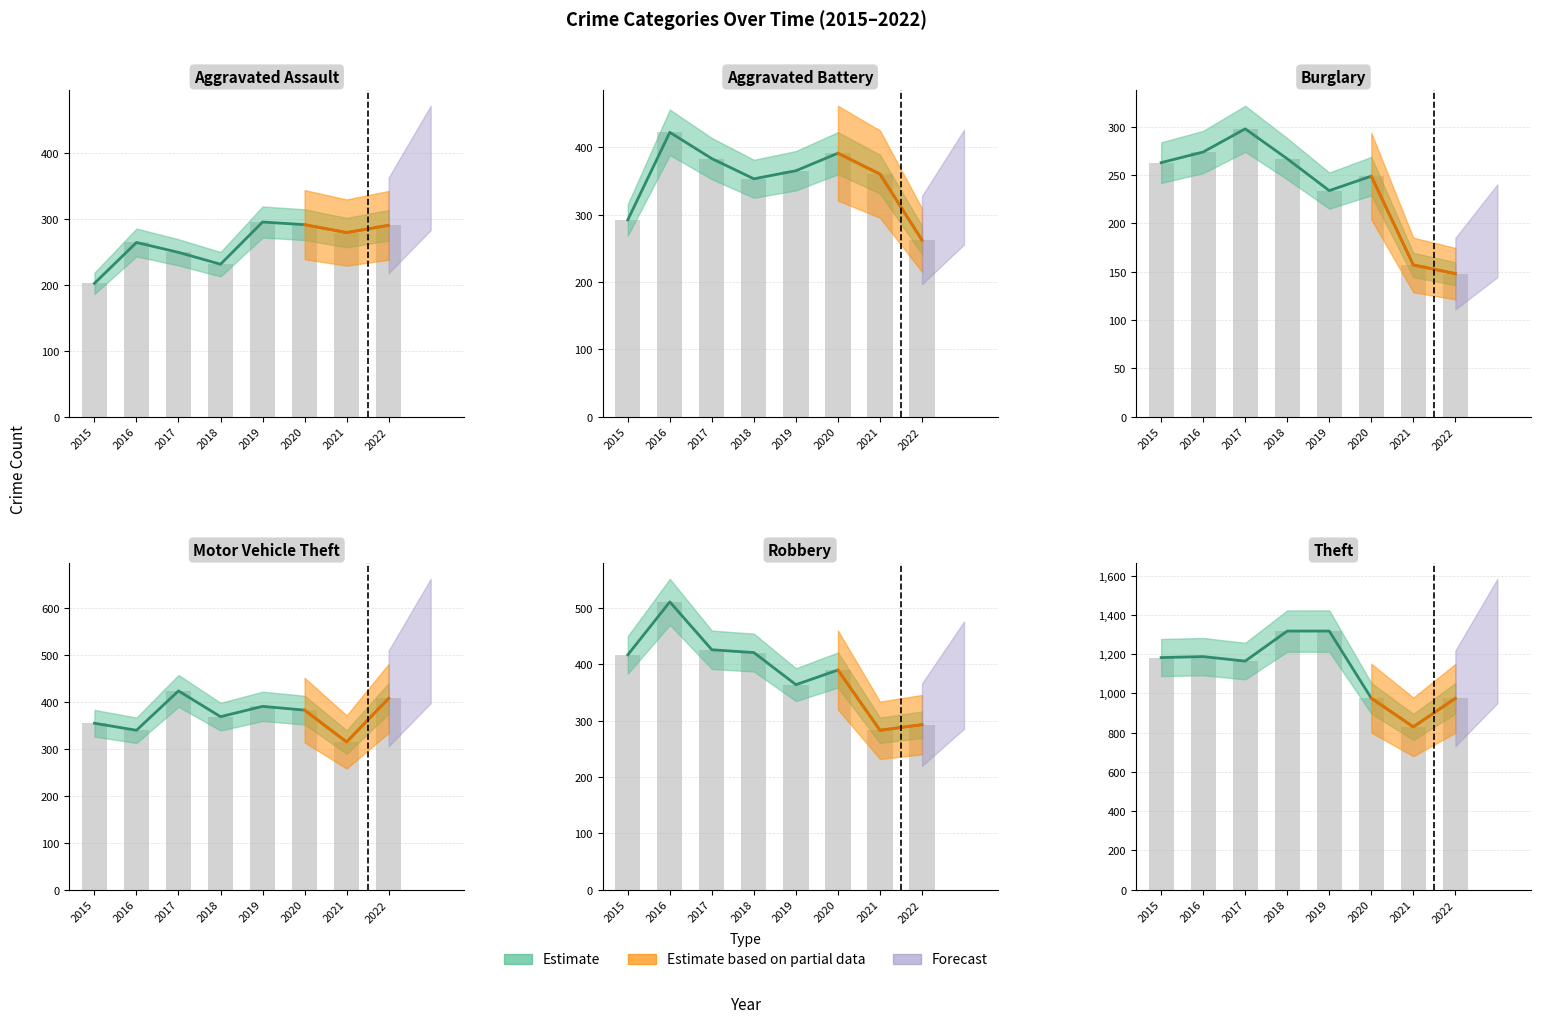

What is the value of the Robbery bar at the 3rd from the left?

426